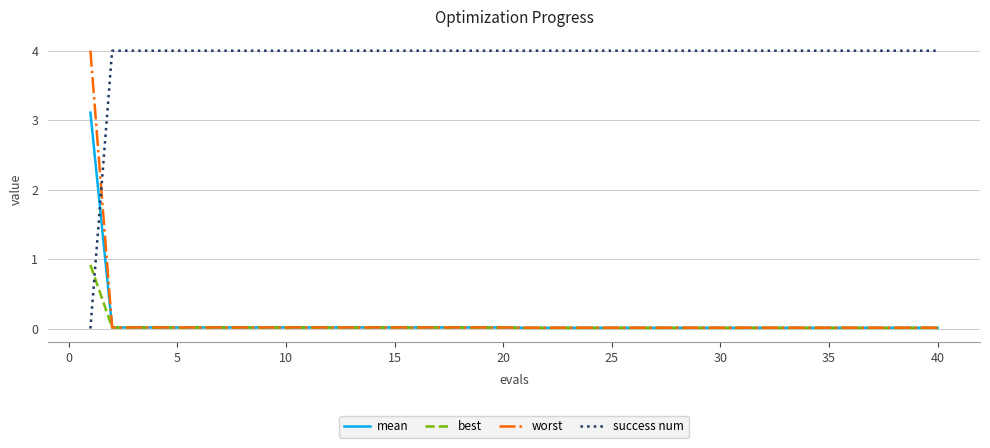

Which series has the largest total across all categories?

success num